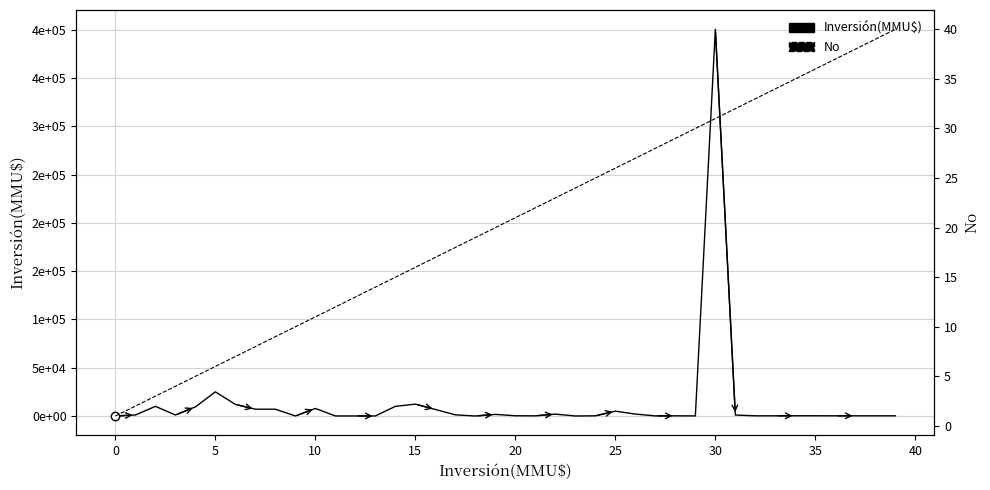

At which category is the sum across all series the highest?

30